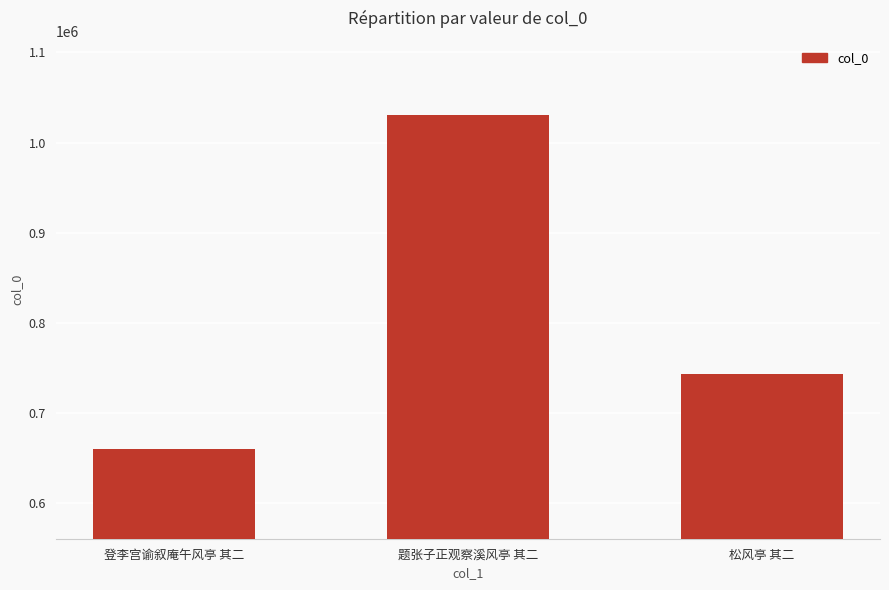

What is the change in value from 题张子正观察溪风亭 其二 to 松风亭 其二?

-287468